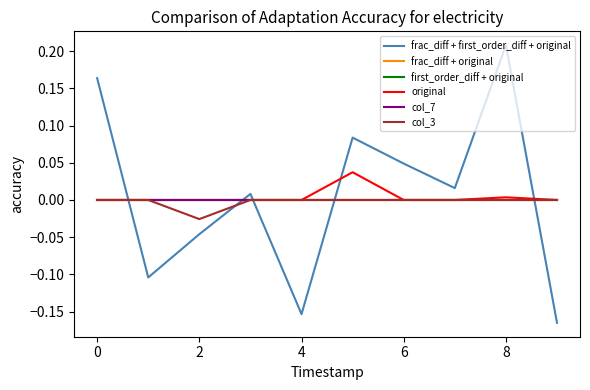

Does the chart display data point markers on the line(s)?

No